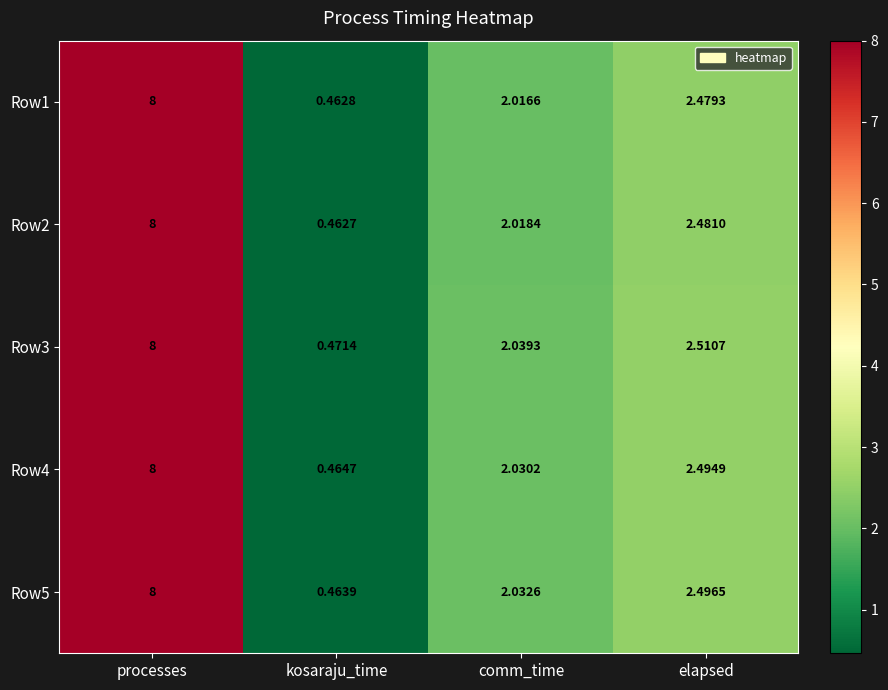

Rank the categories by Row4 value from highest to lowest.

processes, elapsed, comm_time, kosaraju_time